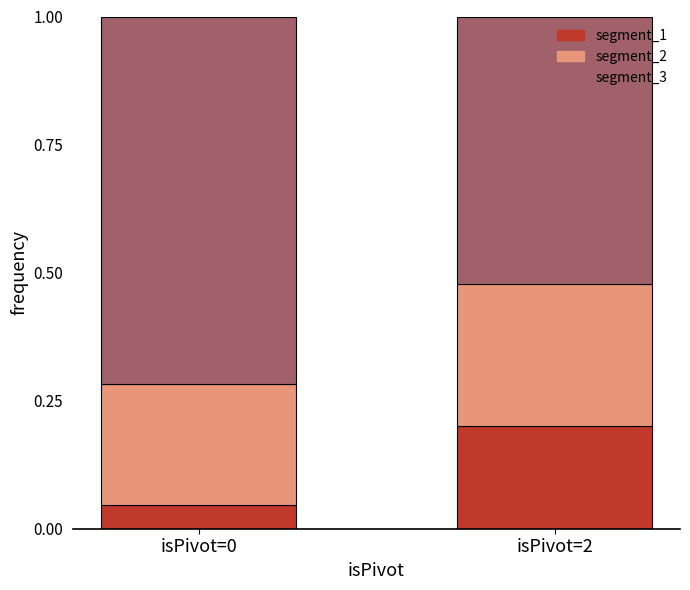

How many bars are there in total?

2